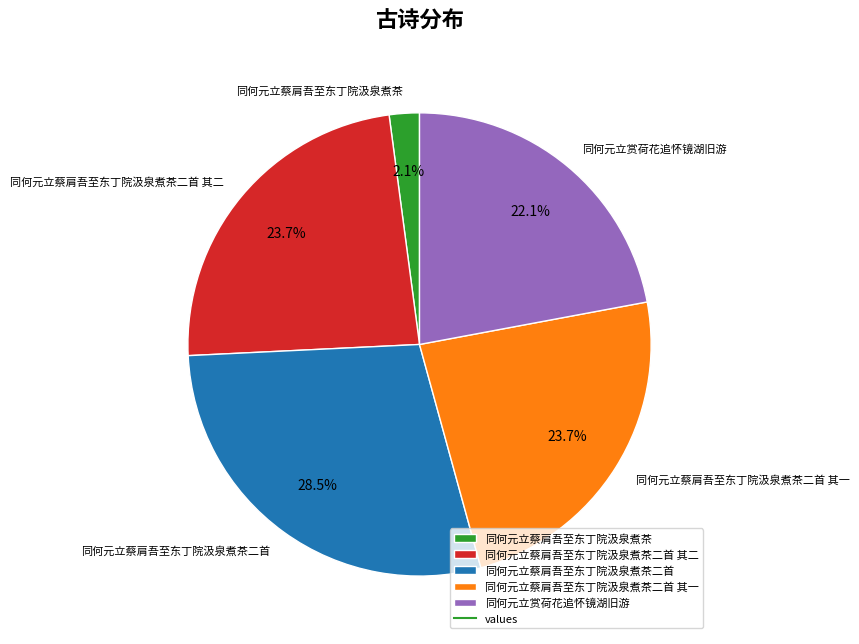

To the nearest percent, what portion does 同何元立赏荷花追怀镜湖旧游 represent?

22%